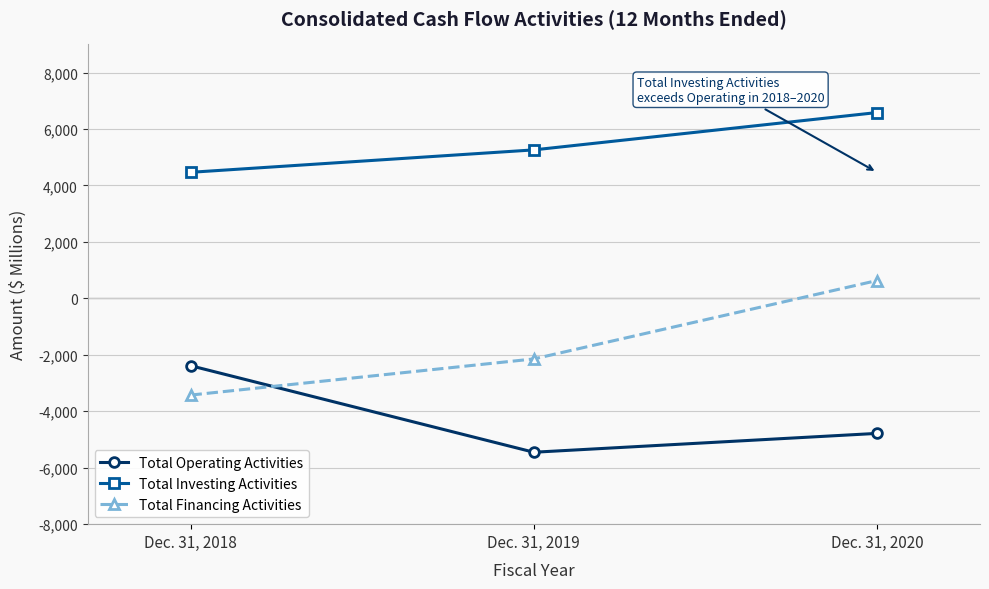

Reading left to right, transcribe all the data shown in this chart.

Total Operating Activities: Dec. 31, 2018=-2386	Dec. 31, 2019=-5452	Dec. 31, 2020=-4784
Total Investing Activities: Dec. 31, 2018=4465	Dec. 31, 2019=5259	Dec. 31, 2020=6582
Total Financing Activities: Dec. 31, 2018=-3427	Dec. 31, 2019=-2146	Dec. 31, 2020=631